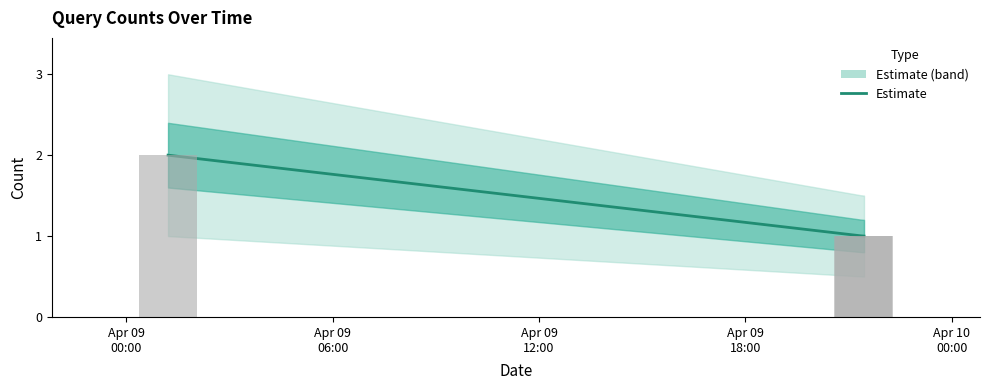

Which label corresponds to the largest value in the chart?

2019-04-09 01:13:00